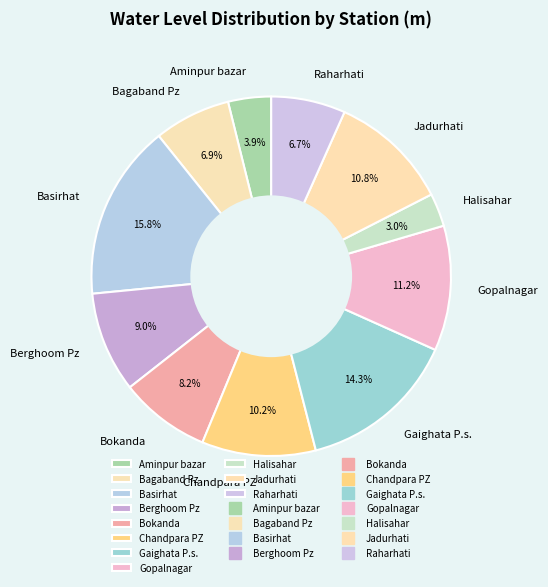

What is the ratio of the value at Basirhat to the value at Bokanda?

1.9